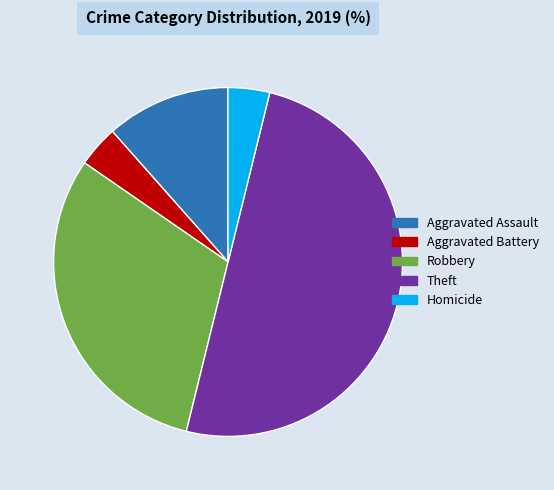

True or false: Homicide accounts for 4% of the total.

True